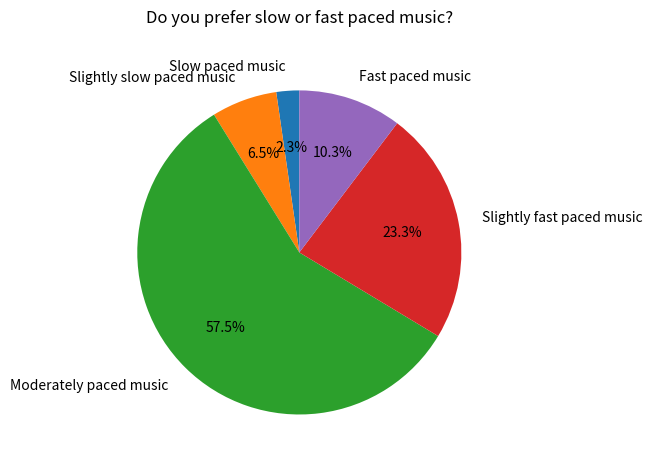

How many segments does this pie chart have?

5